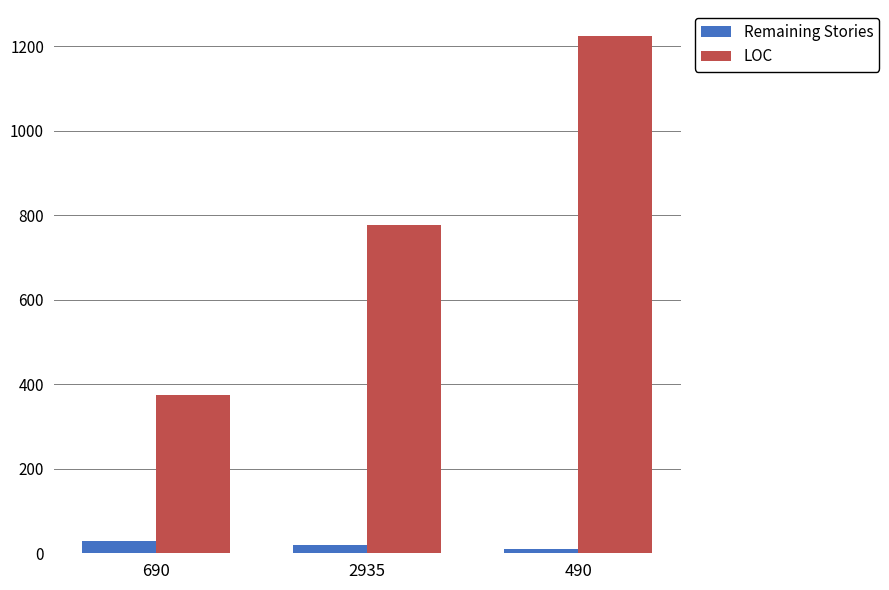

Read the Remaining Stories value at 2935, to the nearest 5.

20